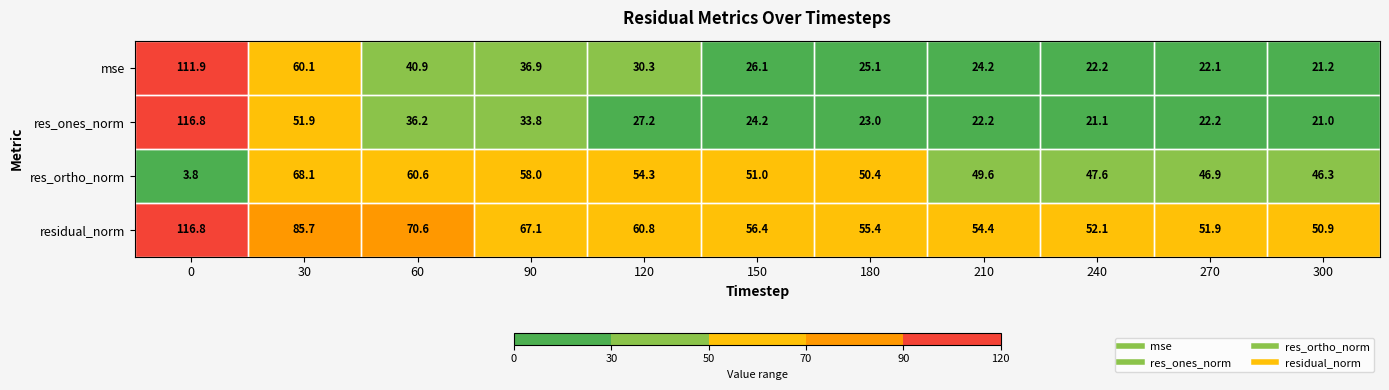

What is the difference between the mse values at 150 and 180?

1.0